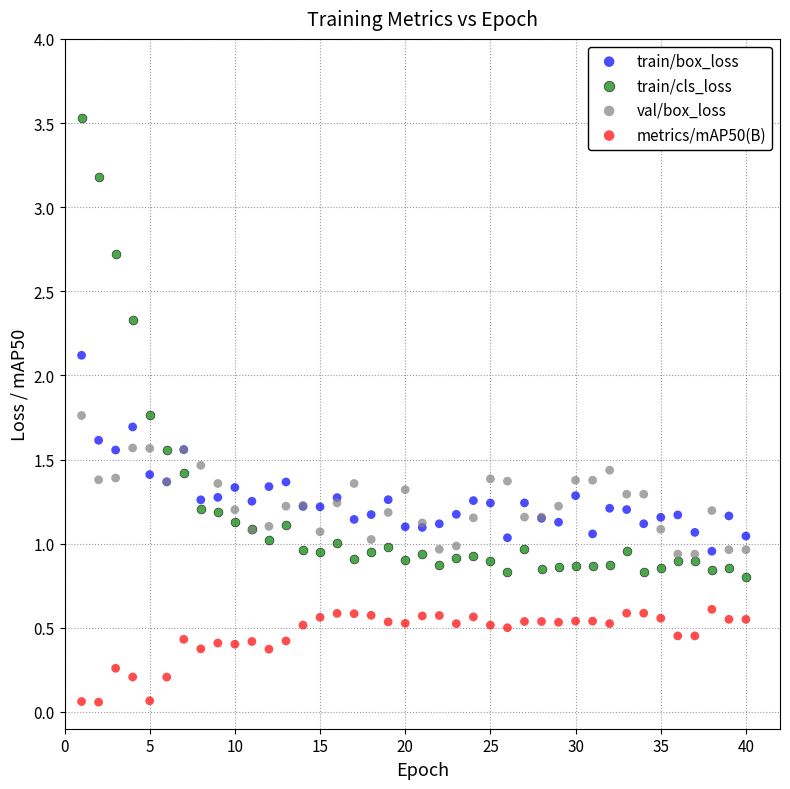

What is the X range (max minus min) for the scatter plot?

39.0